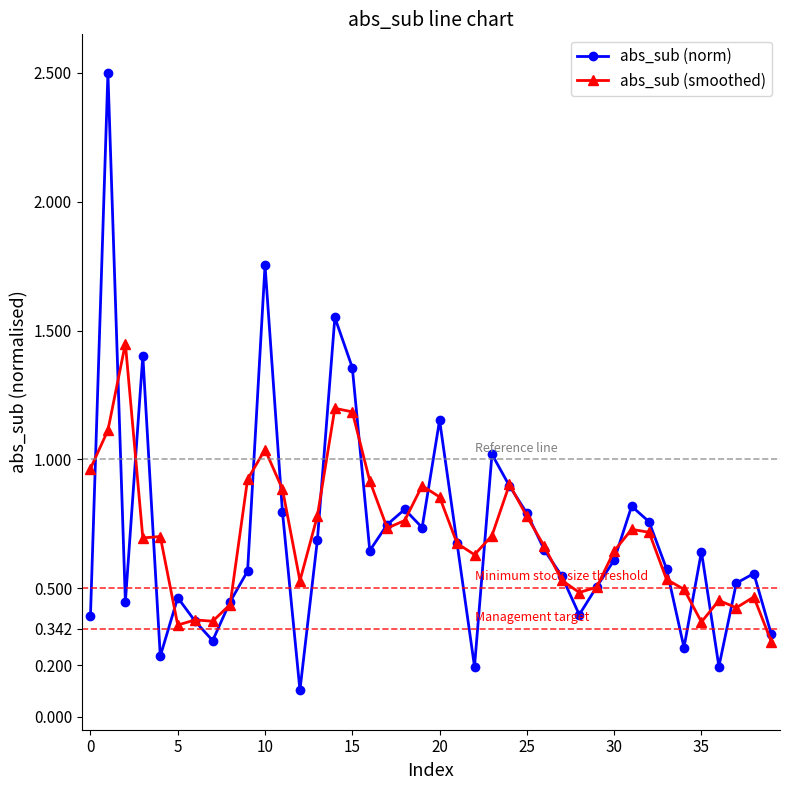

Rank the series by their maximum value, from lowest to highest.

abs_sub (smoothed), abs_sub (norm)